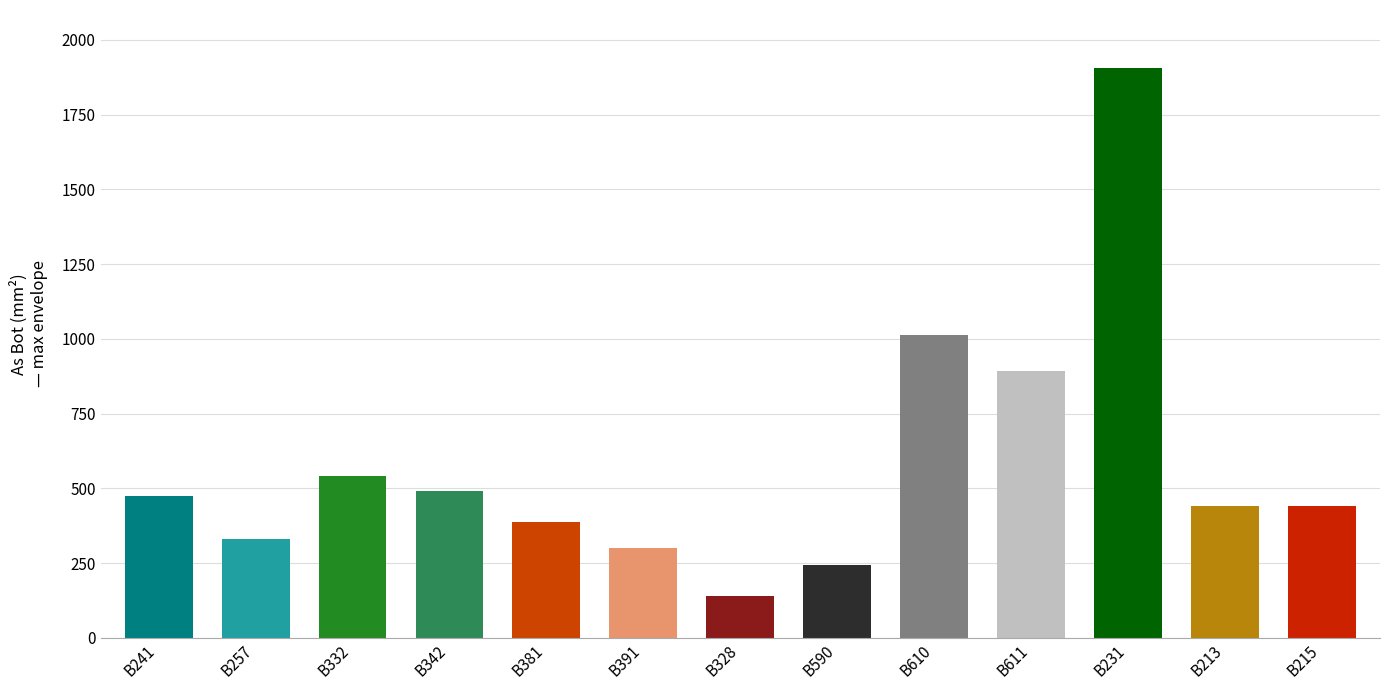

The value at B241 is 842. True or false?

False